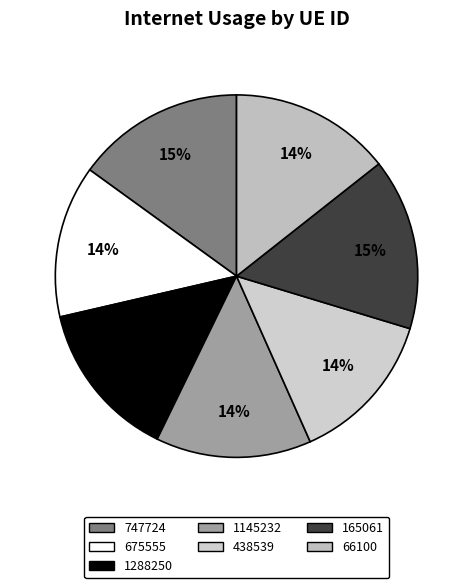

How many segments does this pie chart have?

7